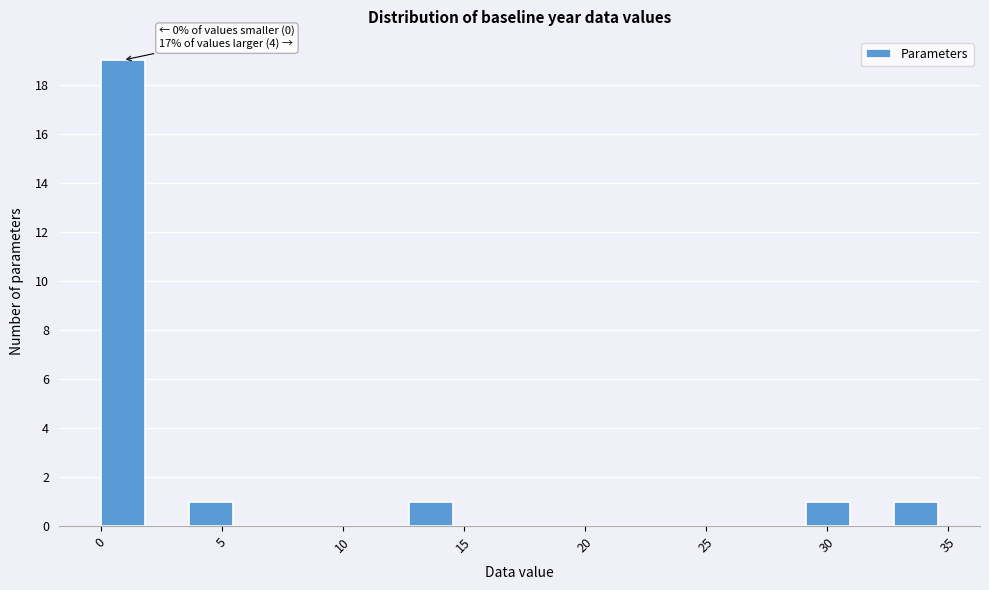

Read against the x-axis, roughly where is the centre of the tallest bar?

1.0